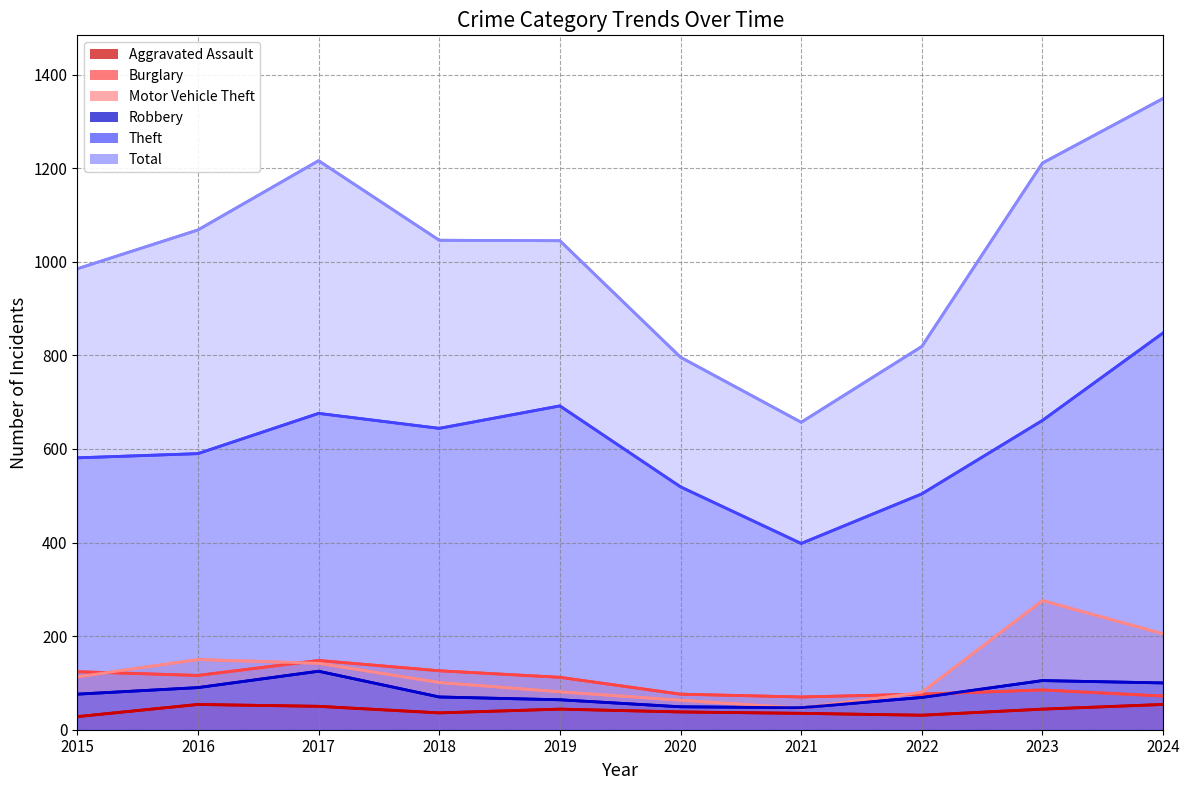

What is the average value of the Burglary series?

100